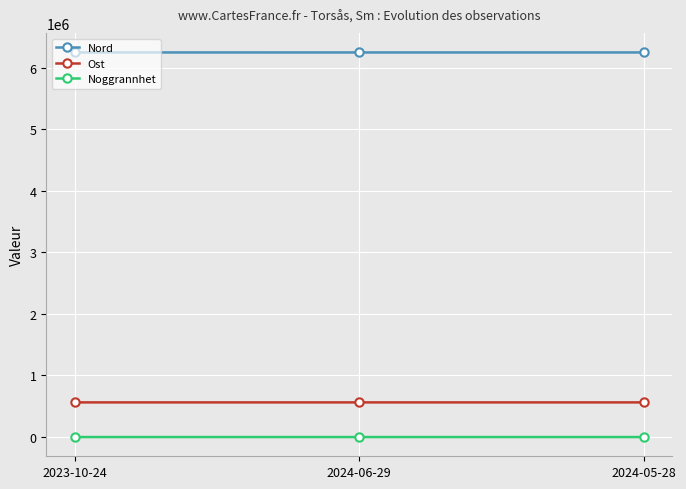

What is the spread (max minus min) of values at 2023-10-24?

6248168